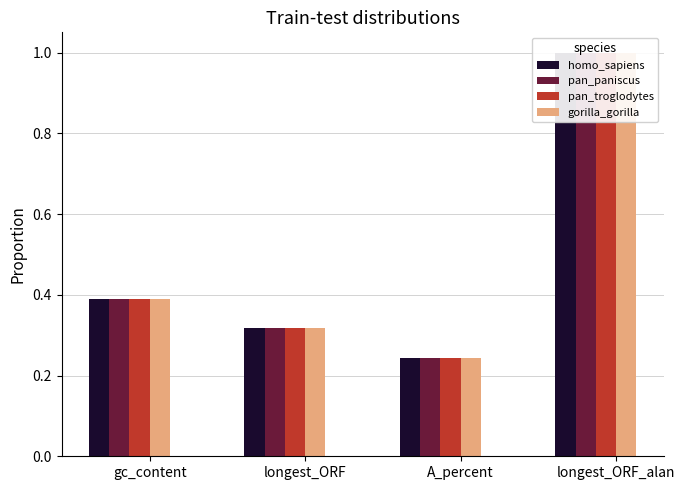

What is the label of the 3rd bar from the left?

A_percent